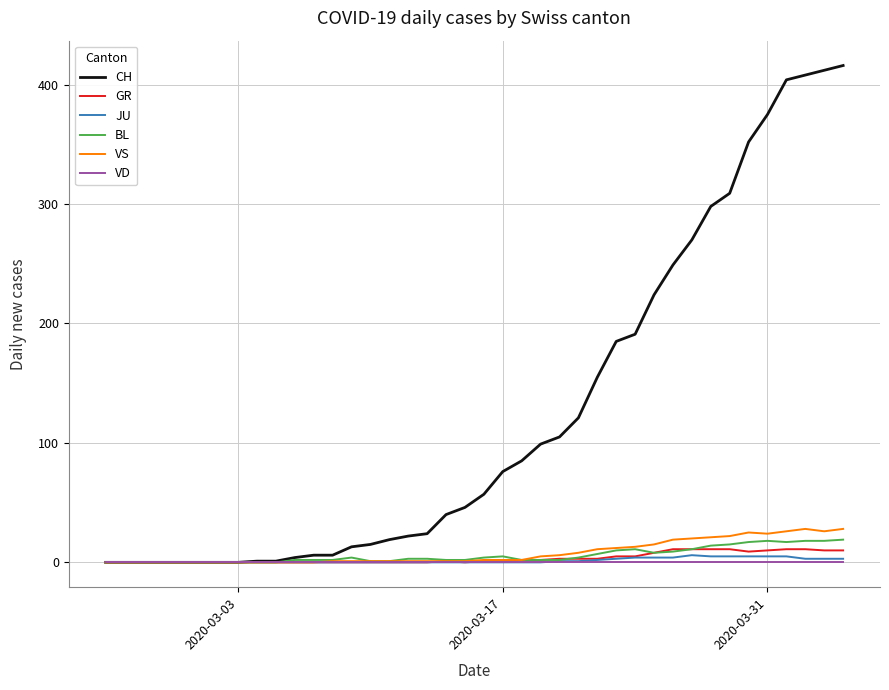

How many distinct data groups are displayed?

6